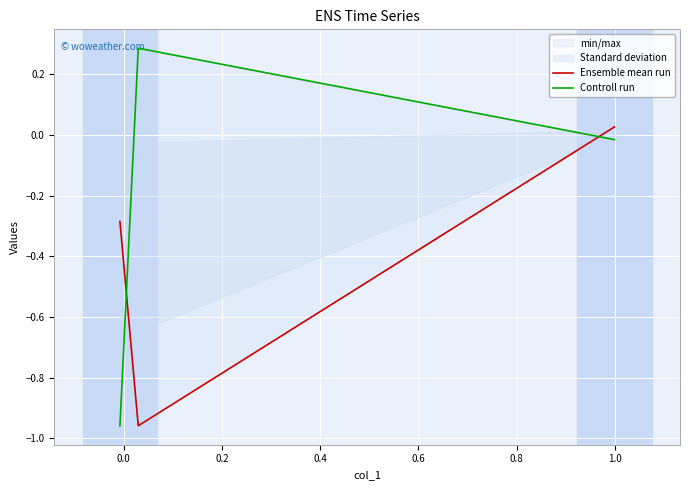

Which series has the widest spread of values?

Controll run